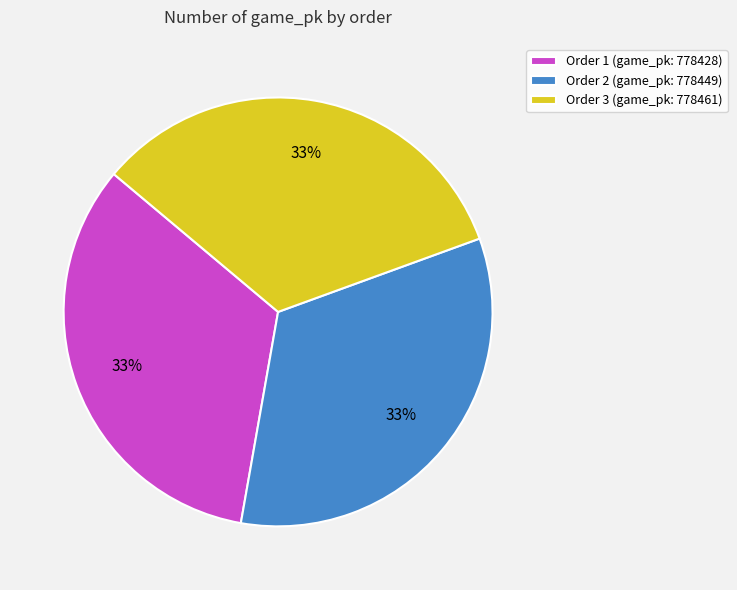

How many segments does this pie chart have?

3